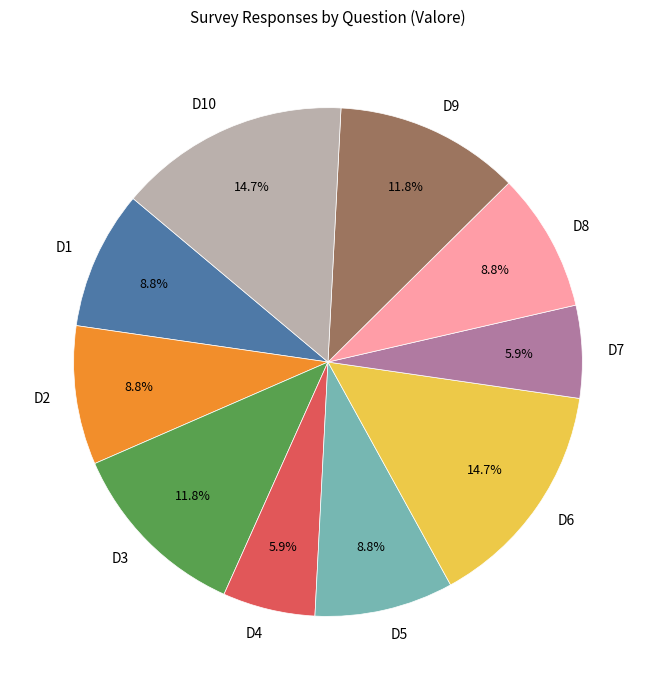

To the nearest percent, what is the combined percentage of D9 and D7?

18%